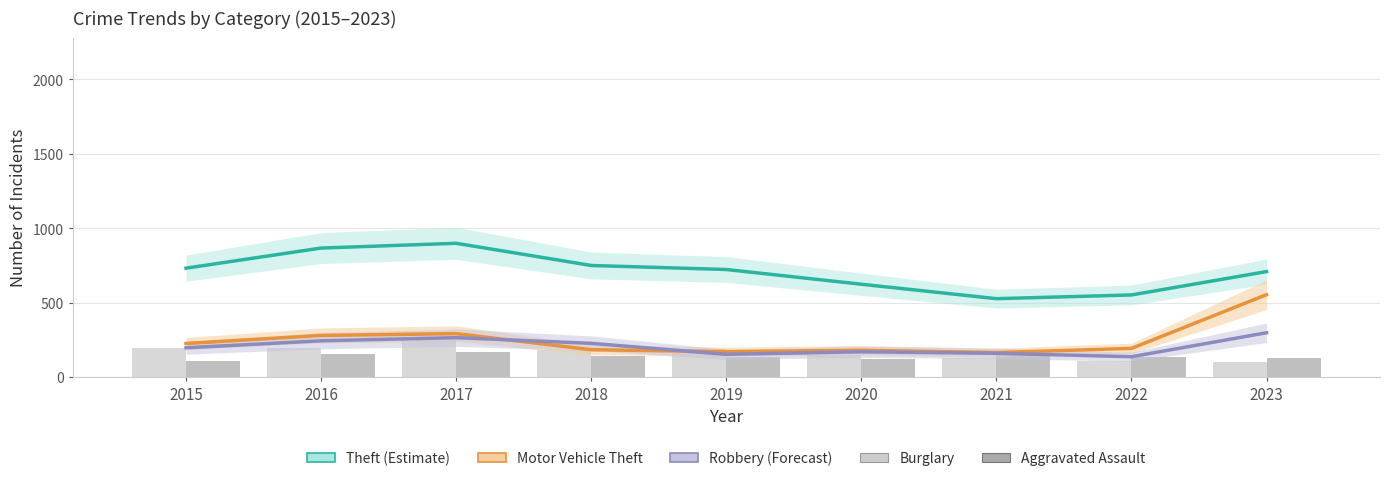

How many groups of bars are there?

9